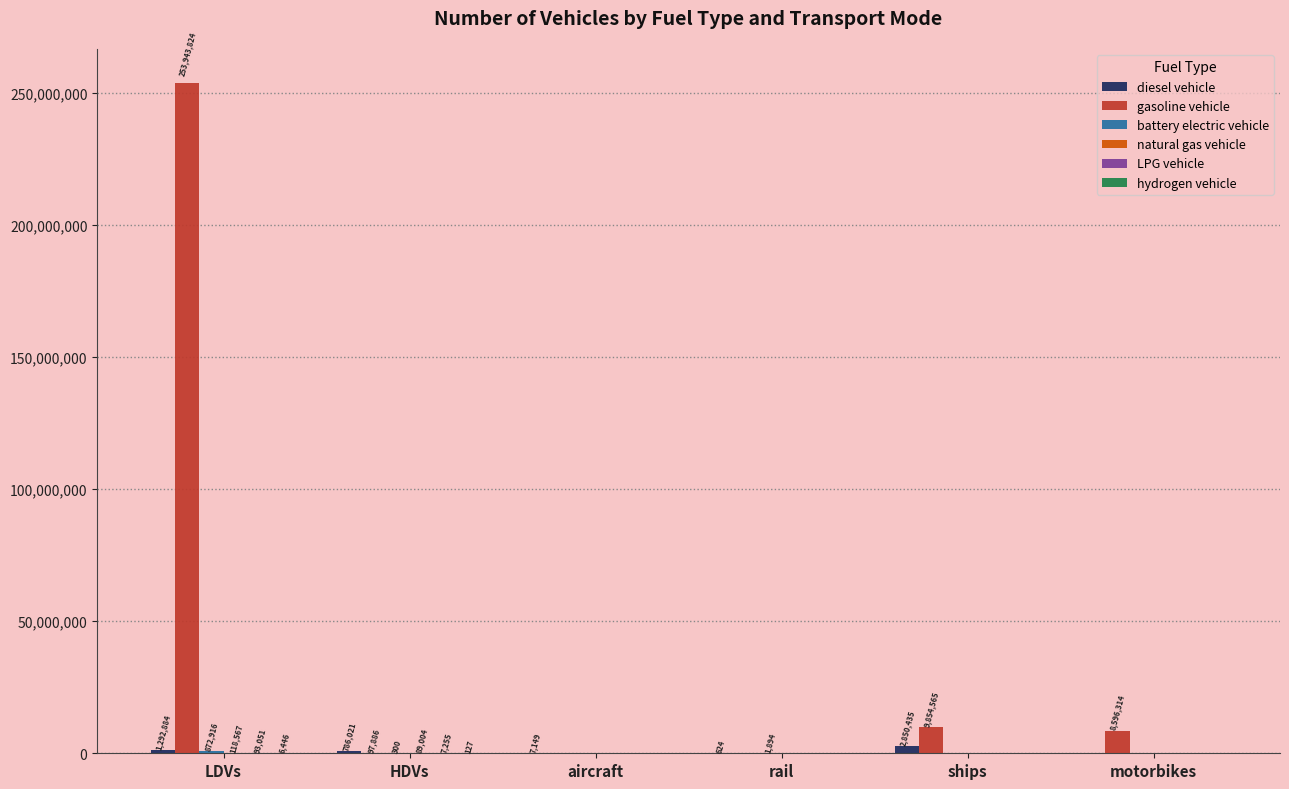

Which series has the largest total across all categories?

gasoline vehicle